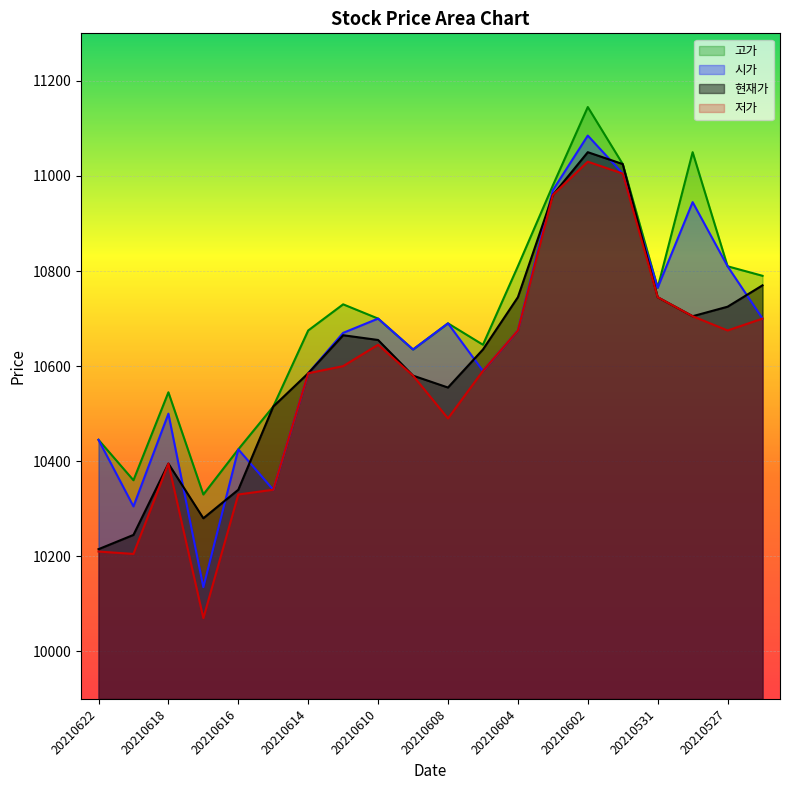

What is the difference between the highest and lowest values at 20210528?

345